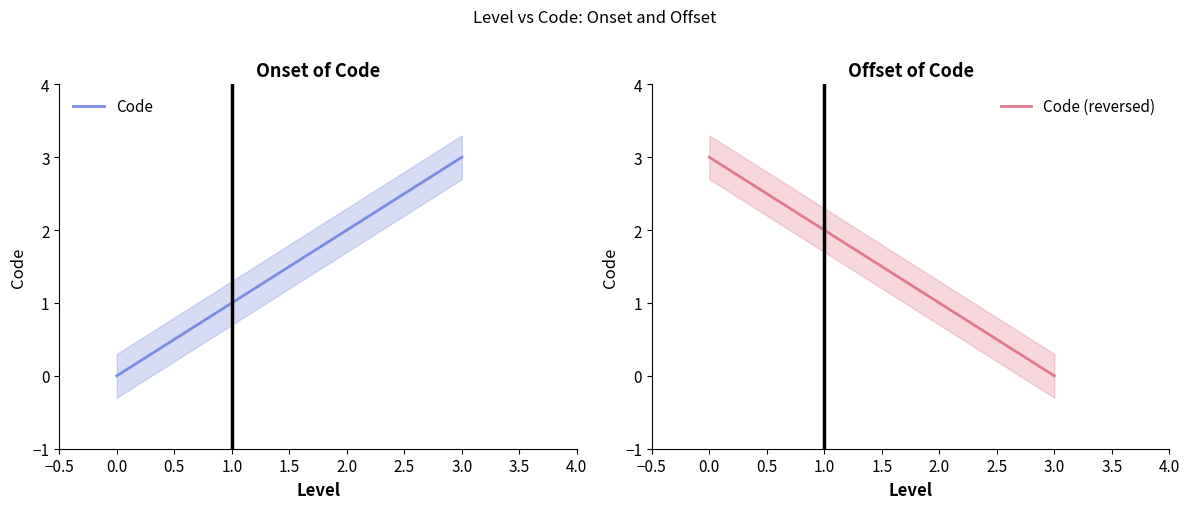

What is the difference between the maximum and minimum values in the Code series?

3